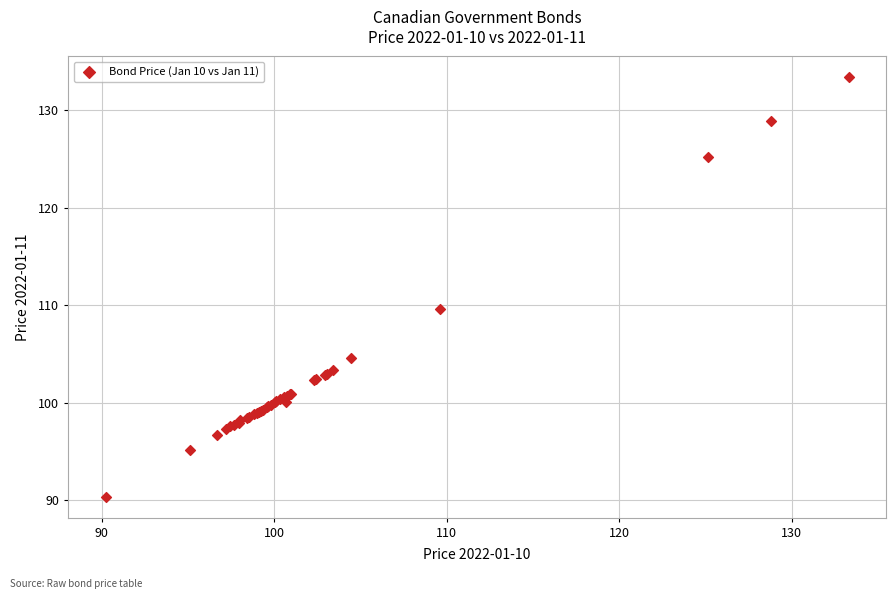

What Y value in the scatter plot is closest to 111?

109.6